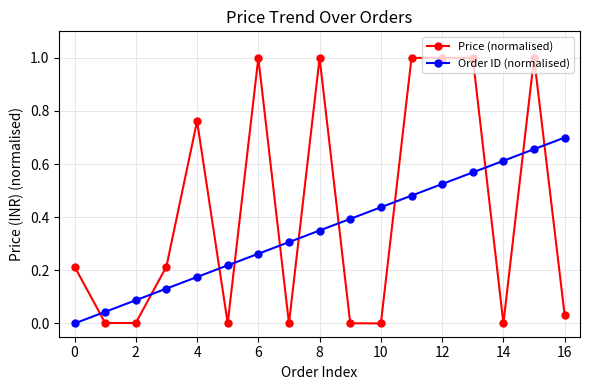

Rank the series by their maximum value, from lowest to highest.

Order ID (normalised), Price (normalised)